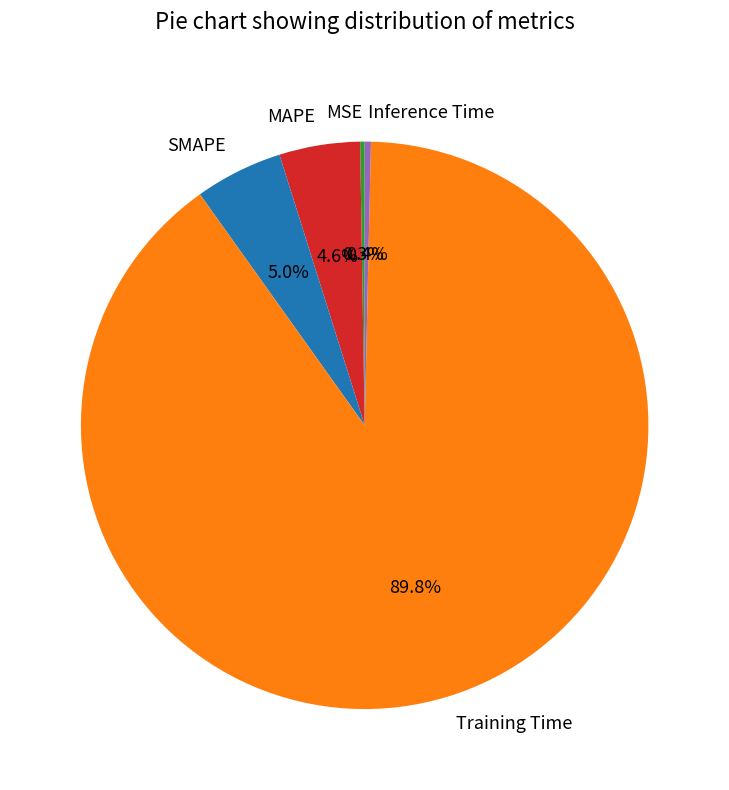

Which slice is the largest?

Training Time